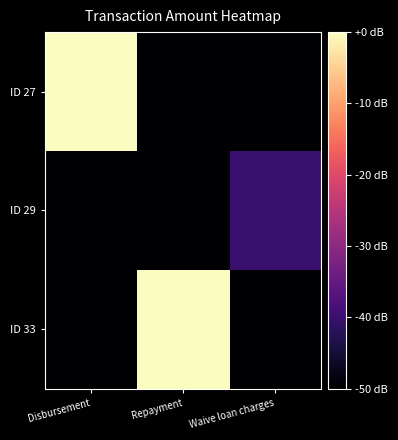

List the series in order of their peak value, highest first.

ID 33, ID 27, ID 29